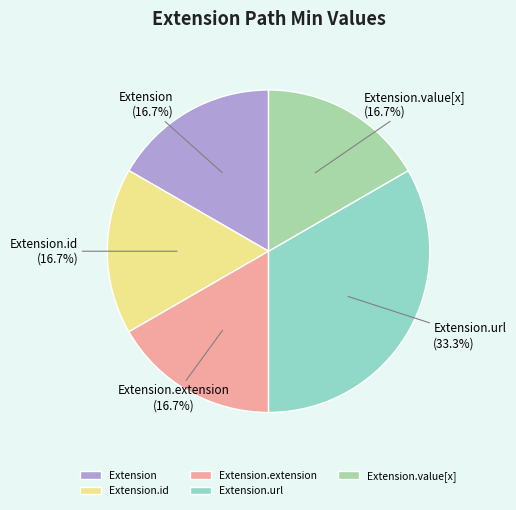

What is the ratio of the value at Extension.id to the value at Extension.url?

0.5